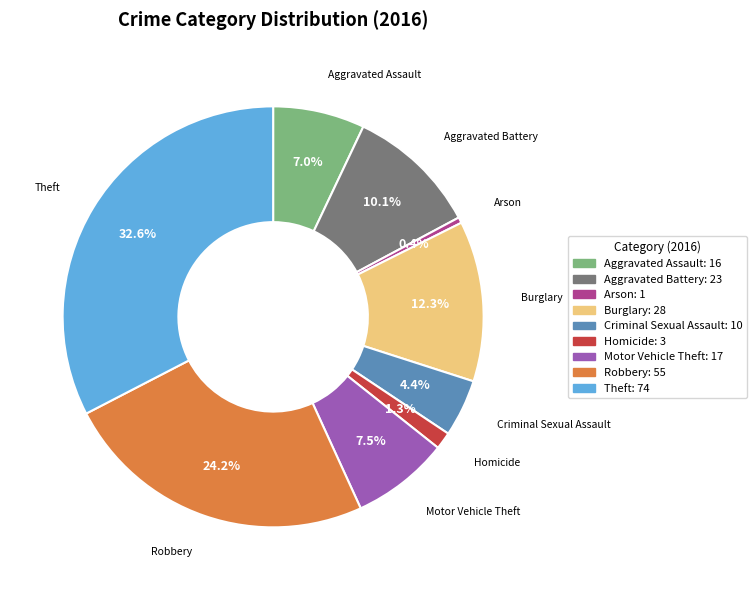

Is Arson the majority of the pie?

No